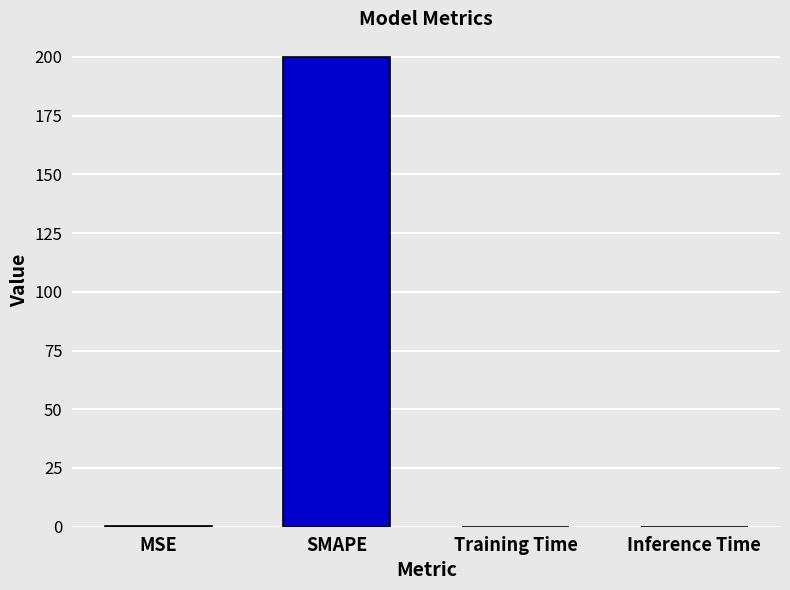

Read the value at SMAPE.

200.0